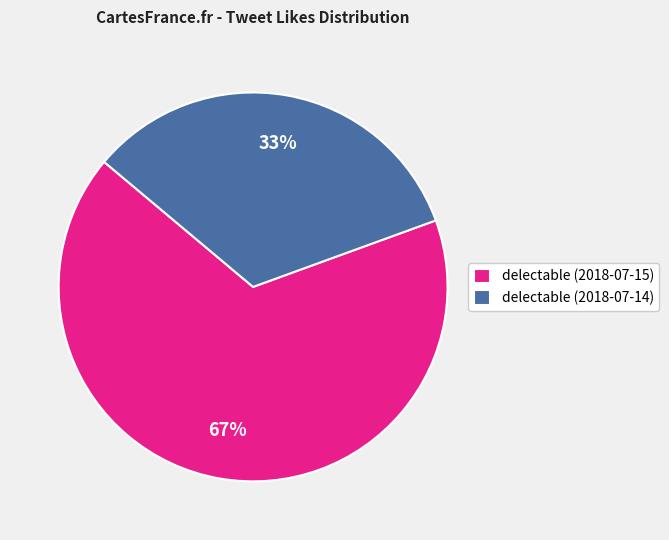

Which category has the biggest portion of the pie?

delectable (2018-07-15)